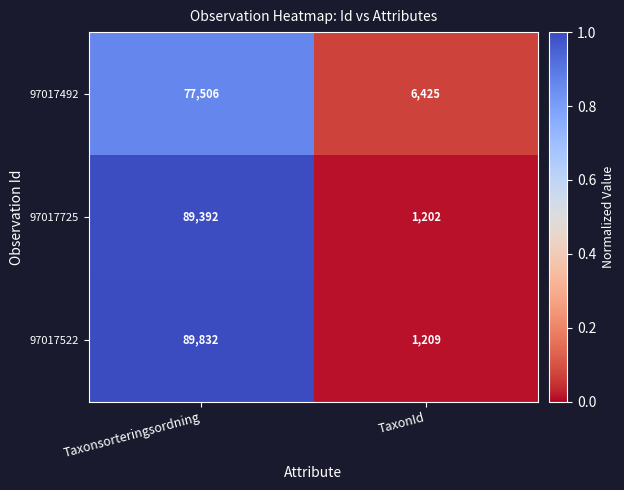

Which category has the highest value across all series?

Taxonsorteringsordning